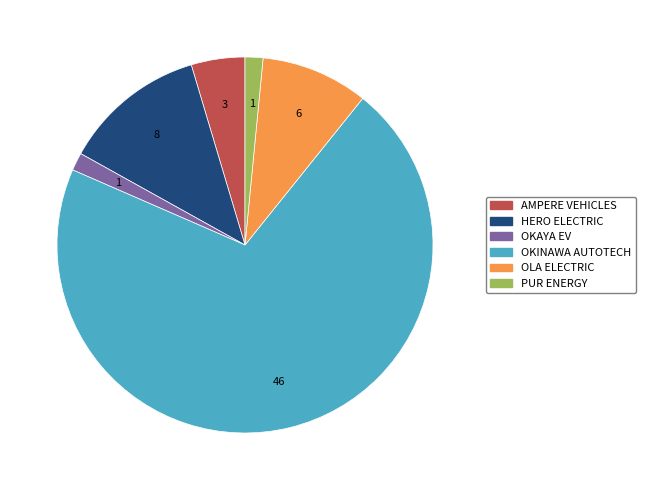

Which has a higher value, AMPERE VEHICLES or OKAYA EV?

AMPERE VEHICLES